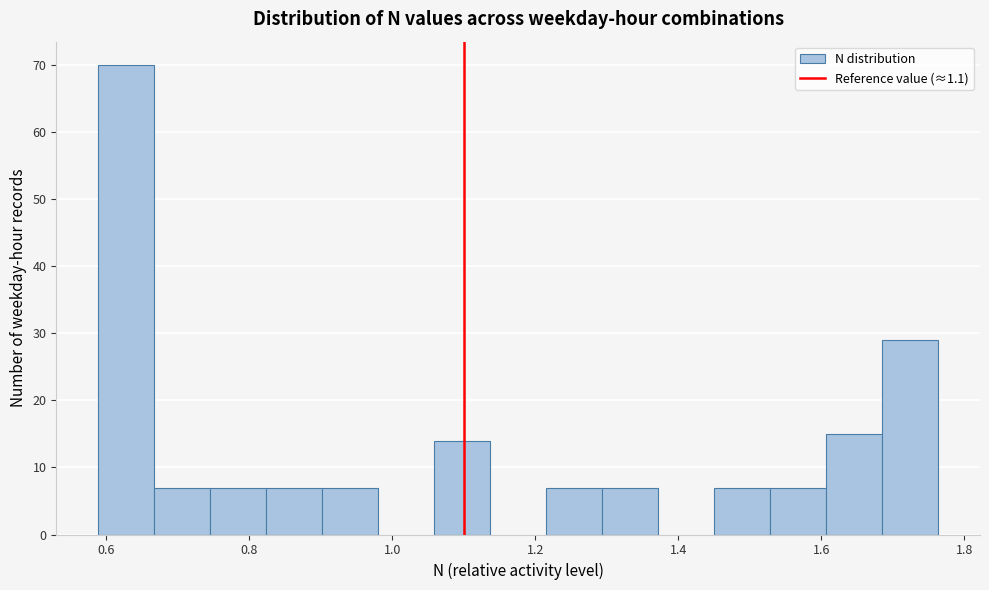

Around what value on the x-axis is the tallest bar? Give the approximate position of its centre, as read against the axis.

0.62